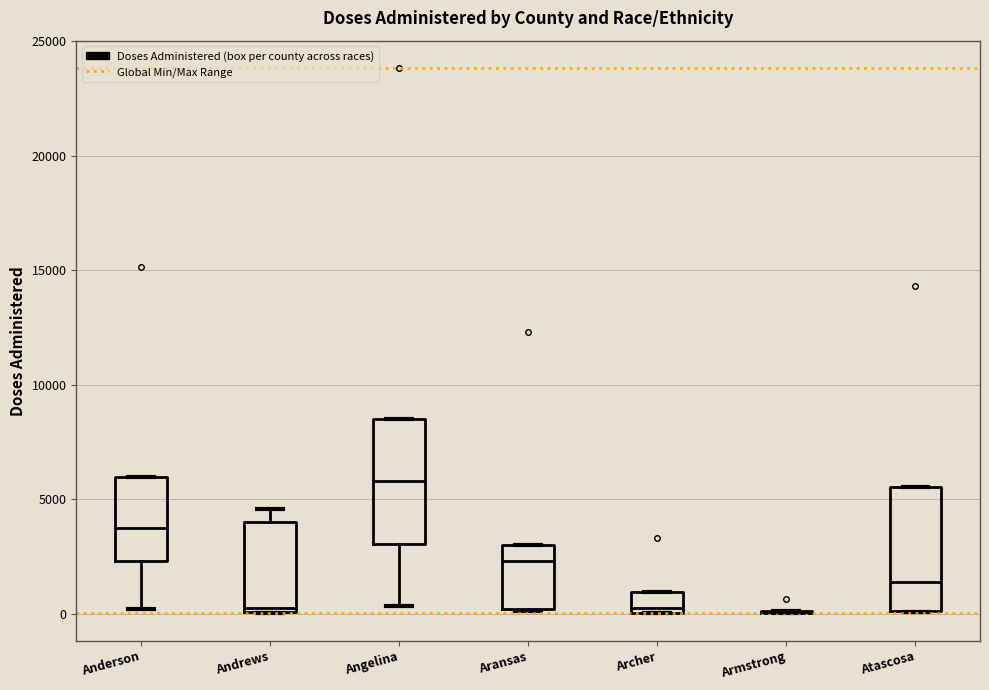

Reading left to right, read every box against the y-axis: the position of its median line, the range the box covers, and the ends of its whiskers. The values are not printed on the chart, so give them approximately, as read against the axis.

Anderson: median 3500, box 2500 to 6000, whiskers 0 to 6000
Andrews: median 0 (just above the box's lower edge), box 0 to 4000, whiskers 0 to 4500
Angelina: median 6000, box 3000 to 8500, whiskers 500 to 8500
Aransas: median 2500, box 0 to 3000, whiskers 0 to 3000
Archer: median 500, box 0 to 1000, whiskers 0 to 1000
Armstrong: box collapsed to a line at 0, whiskers 0 to 0
Atascosa: median 1500, box 0 to 5500, whiskers 0 to 5500